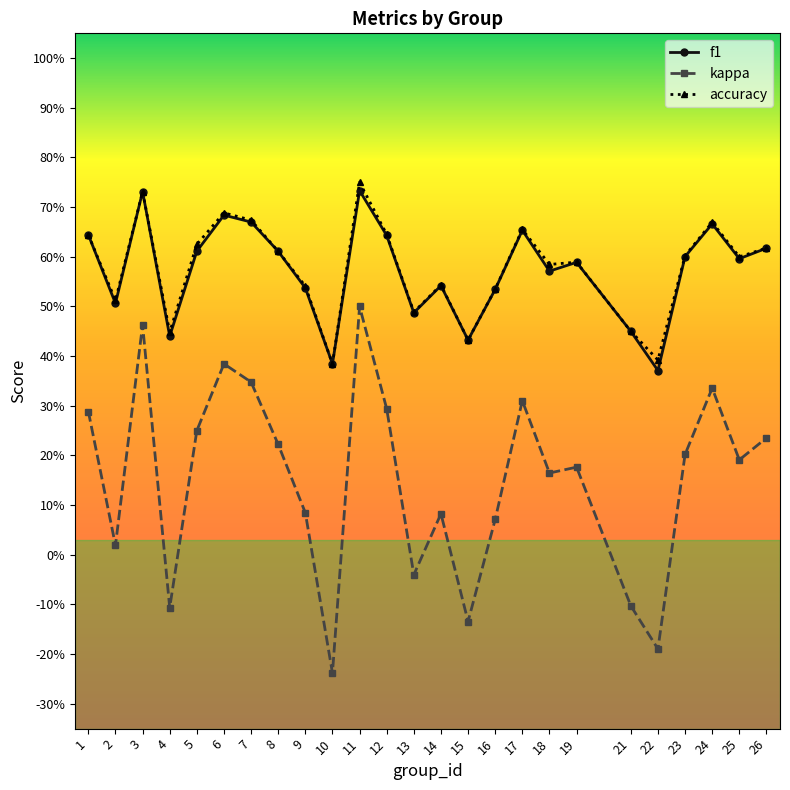

True or false: f1 and kappa intersect in this chart.

False